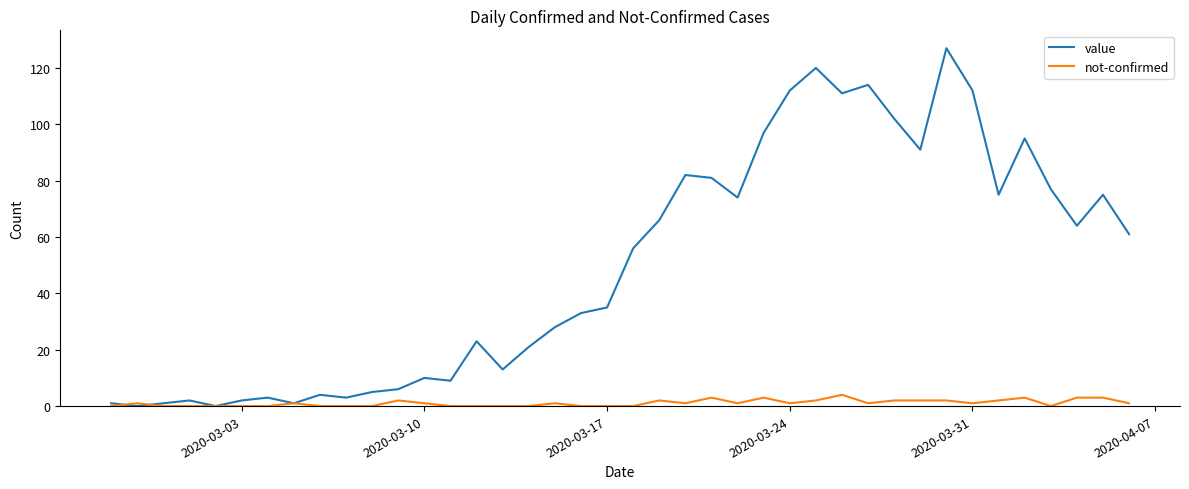

List the series in order of their peak value, lowest first.

not-confirmed, value